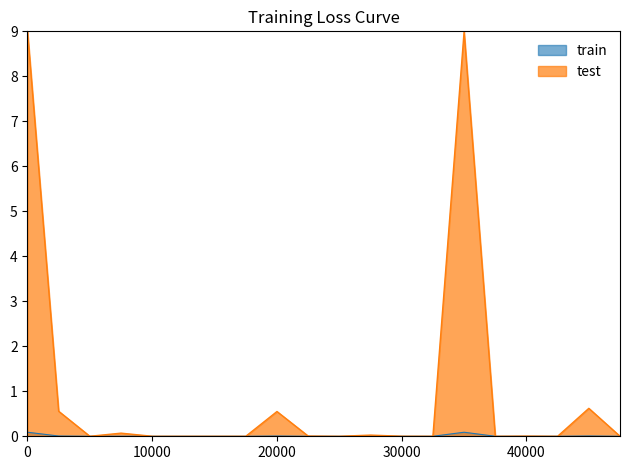

Rank the series by their maximum value, from highest to lowest.

test, train